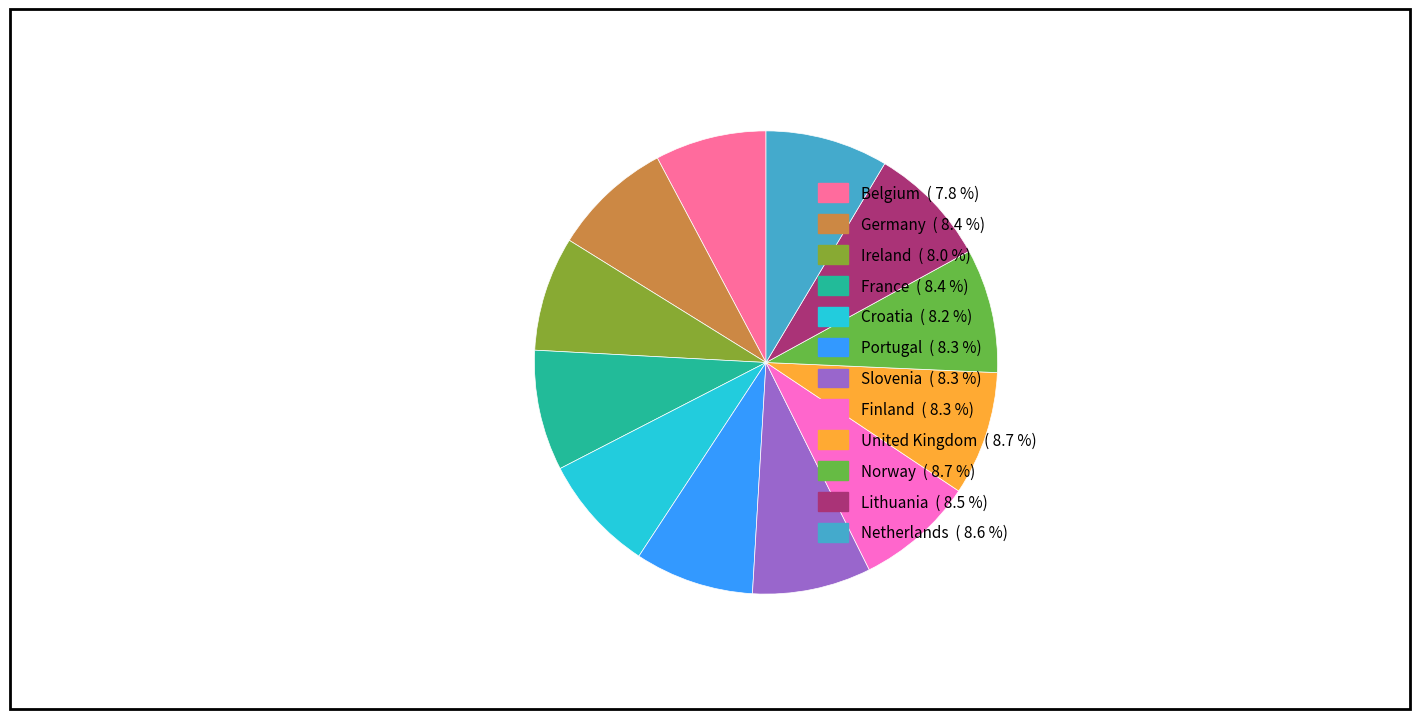

Is there any slice that represents more than half of the pie?

No